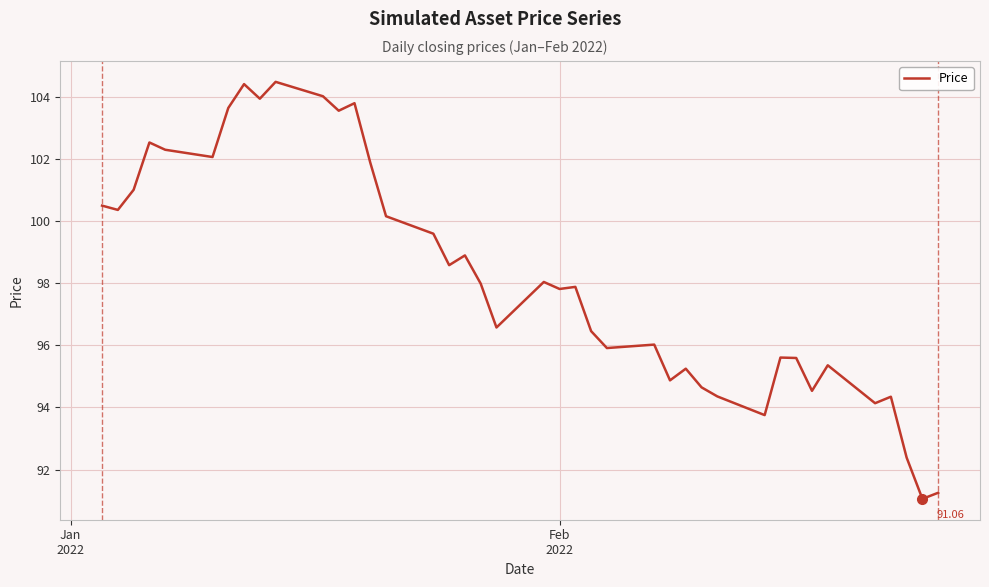

Does the chart display data point markers on the line(s)?

No